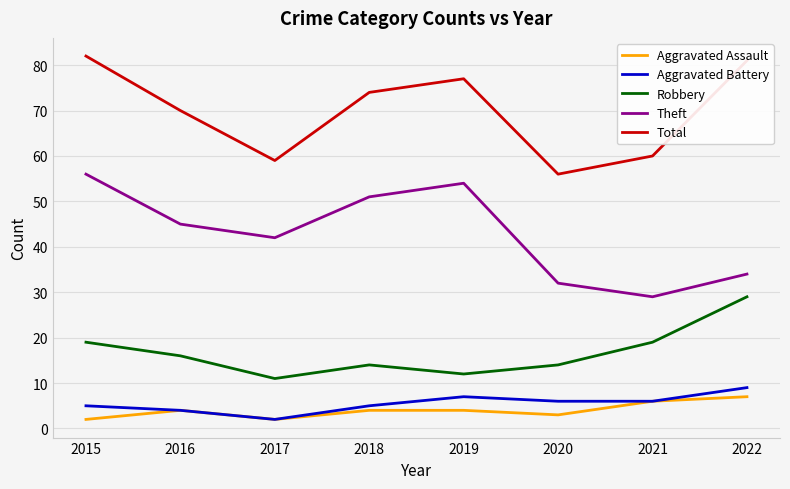

At which label does Robbery reach its minimum?

2017